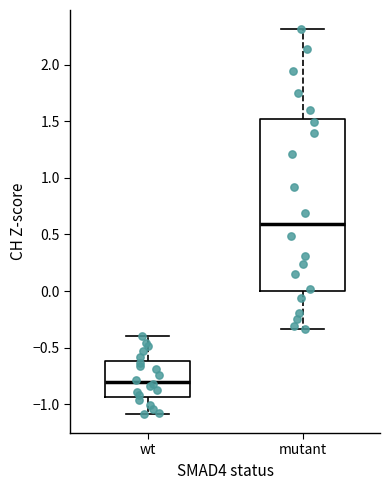

Reading left to right, read every box against the y-axis: the position of its median line, the range the box covers, and the ends of its whiskers. The values are not printed on the chart, so give them approximately, as read against the axis.

wt: median -0.80, box -0.95 to -0.60, whiskers -1.10 to -0.40
mutant: median 0.60, box 0.00 to 1.50, whiskers -0.35 to 2.30